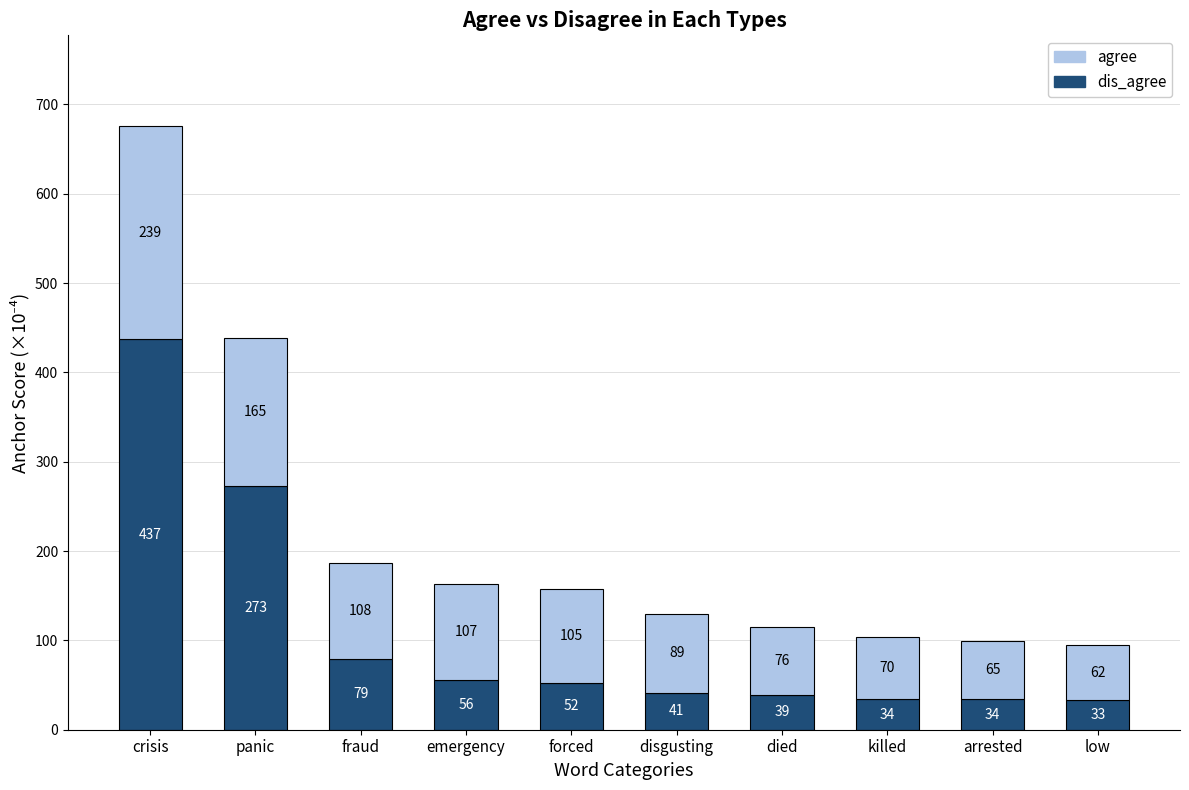

What is the total value across all series at emergency?

163